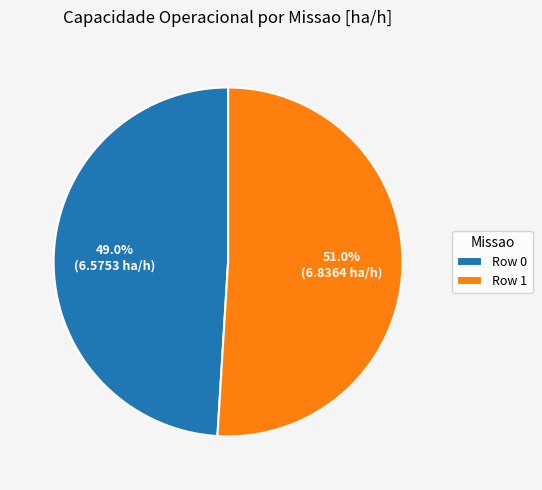

Does Row 0 account for over 50% of the chart?

No